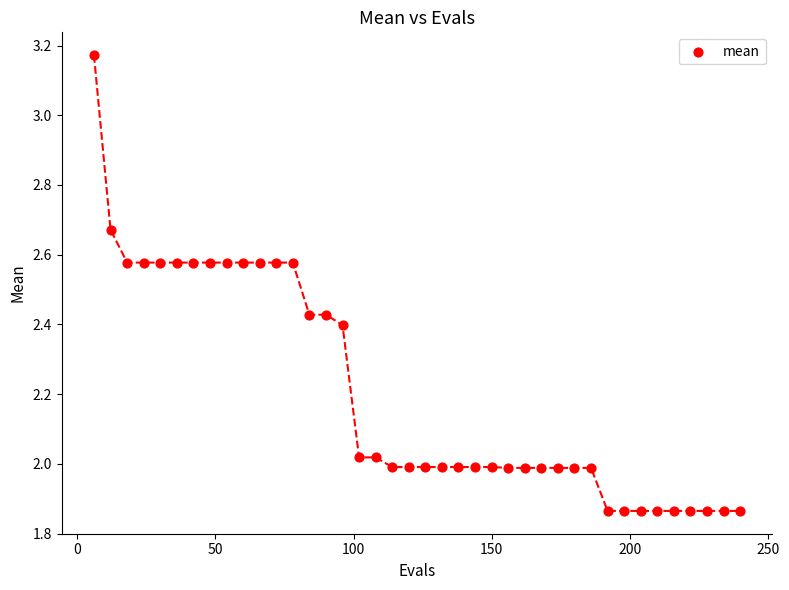

What is the range of X values (max minus min)?

234.0